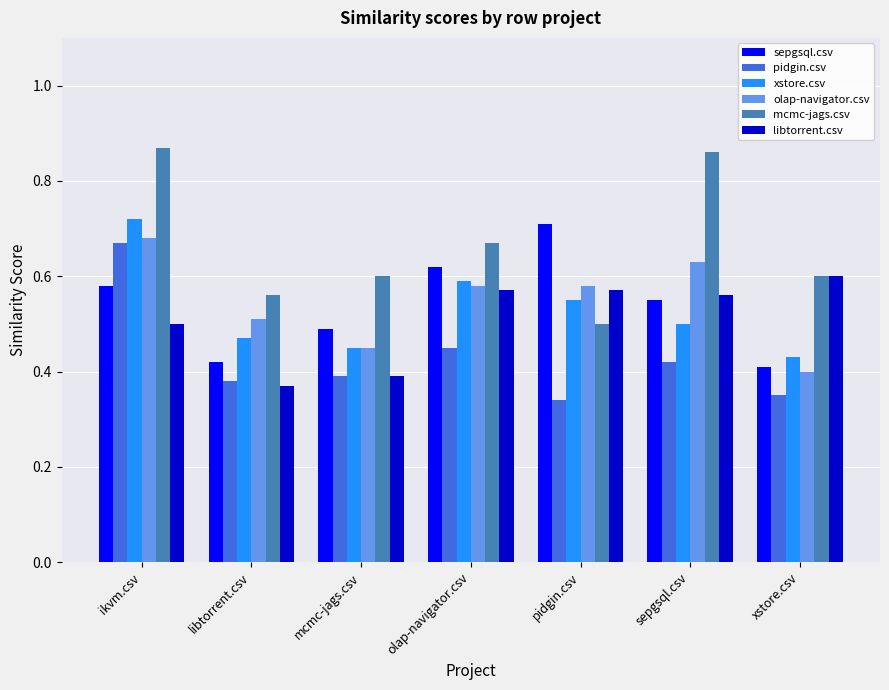

At how many categories does at least one series exceed 0?

7